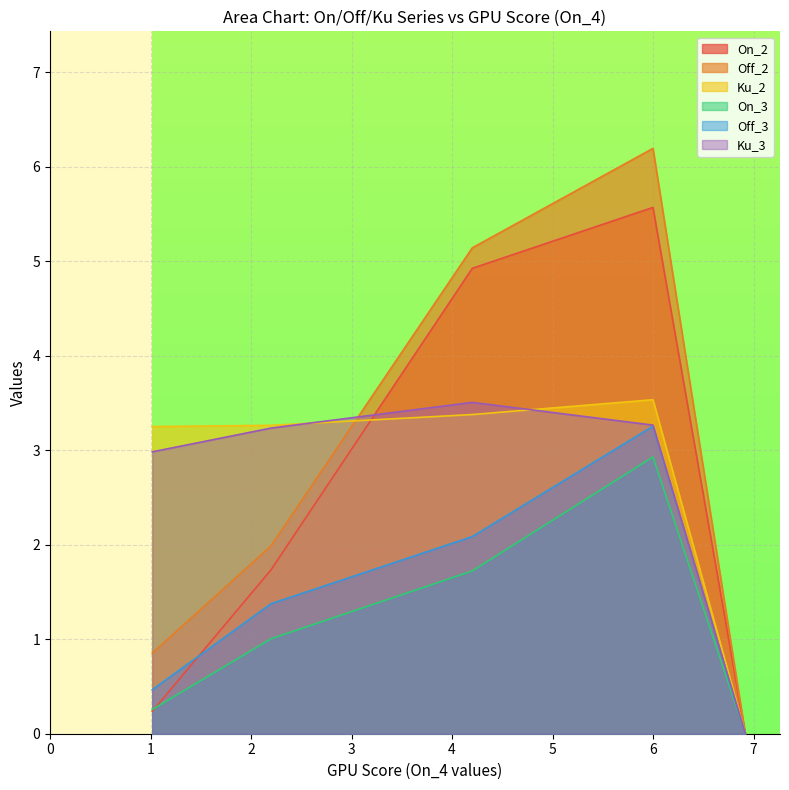

What is the greatest value displayed?

6.2